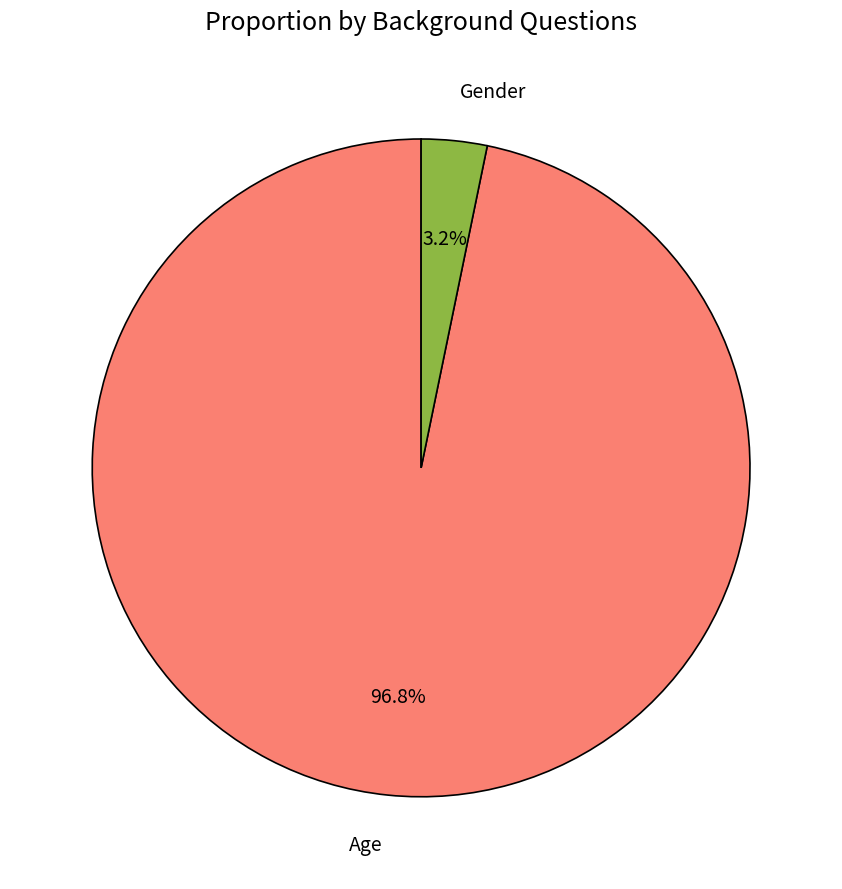

Is Gender the majority of the pie?

No